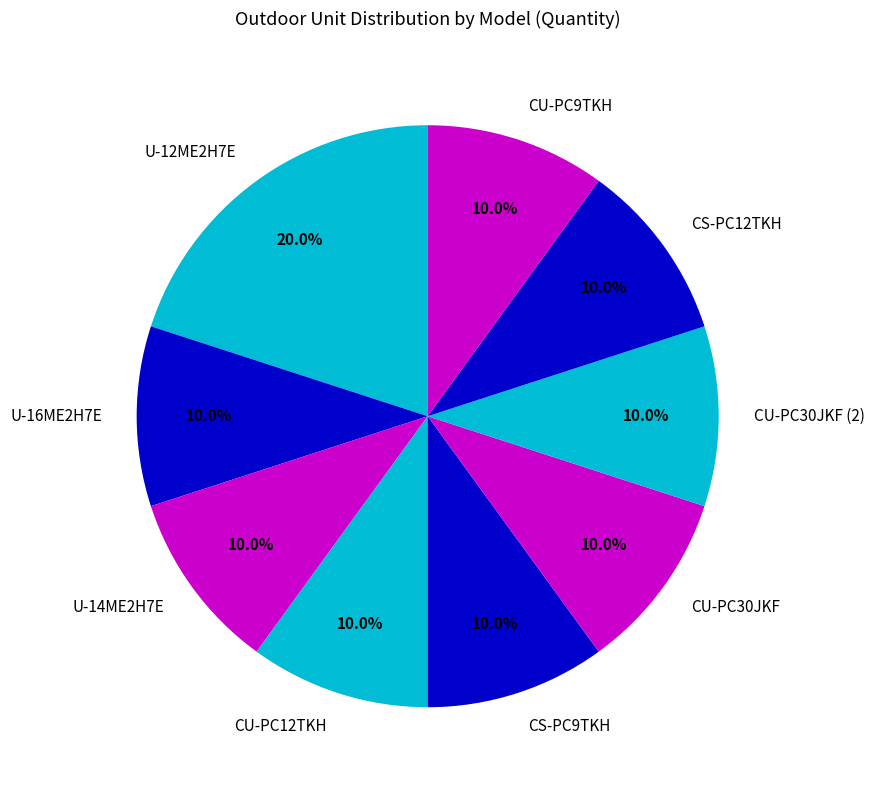

True or false: U-12ME2H7E accounts for 20% of the total.

True